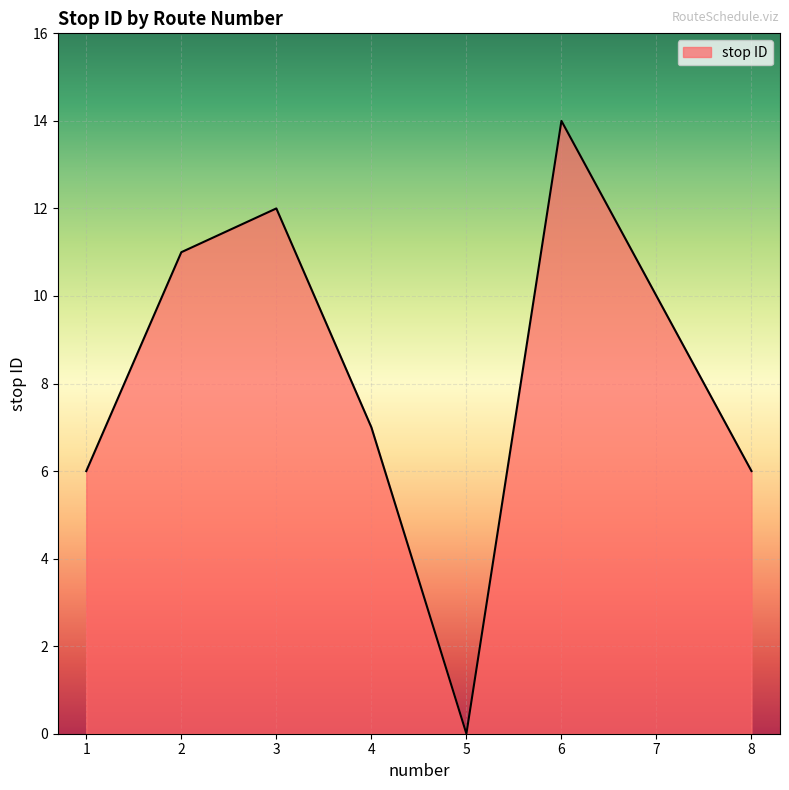

Between 7 and 6, which is larger?

6